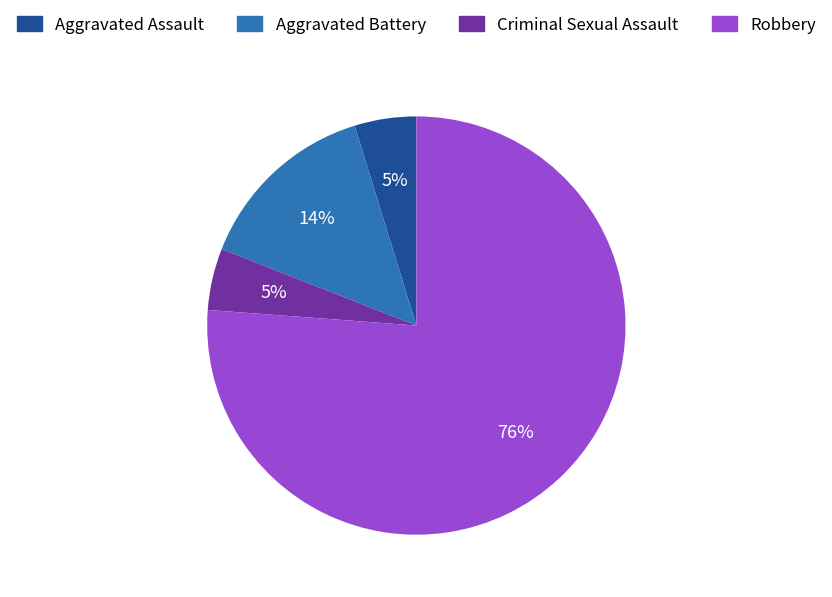

Between Aggravated Assault and Robbery, which is larger?

Robbery